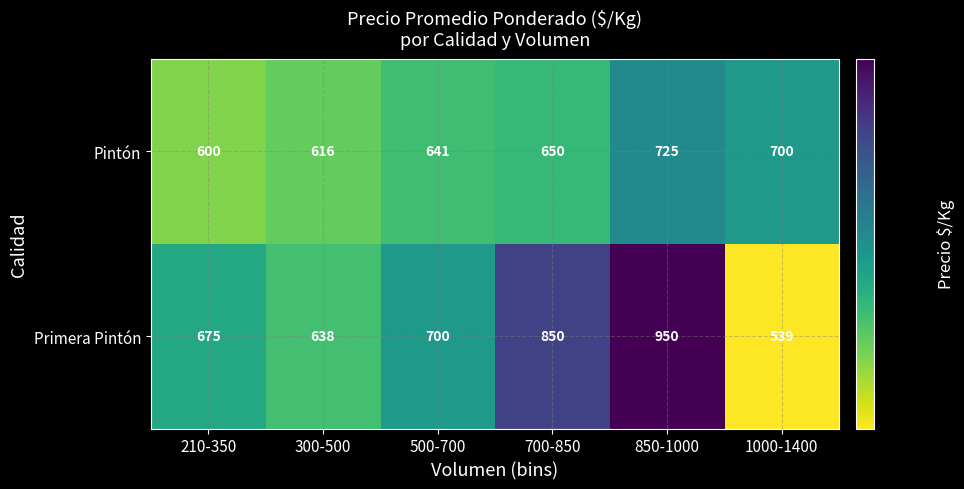

At which label does Pintón reach its minimum?

210-350